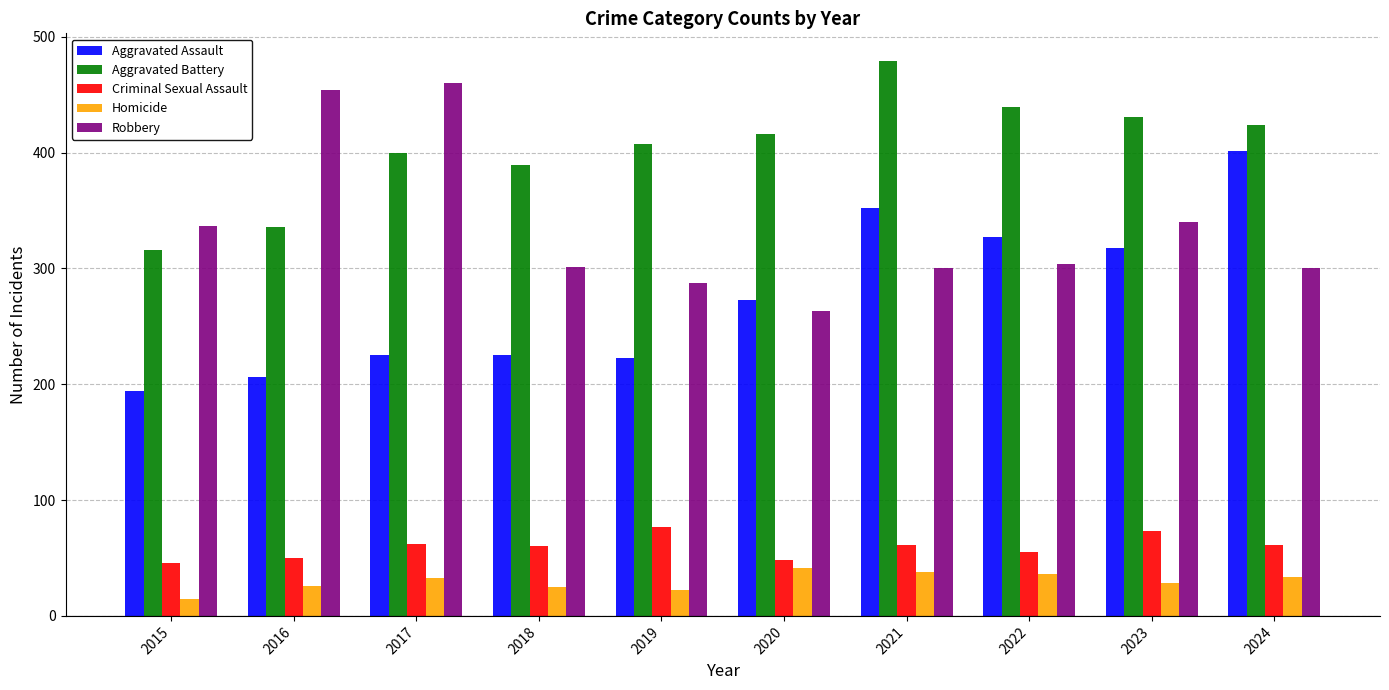

Between 2016 and 2020, which series saw the biggest shift?

Robbery